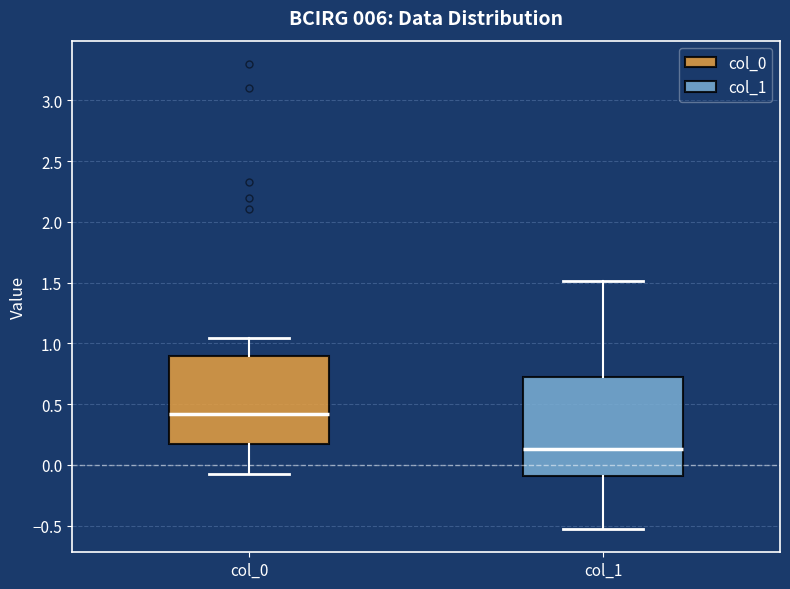

Reading left to right, transcribe this box plot: for each box, give where its median line is, the range the box spans, and where its two whiskers end, as read against the y-axis. The values are not printed on the chart, so give them approximately, as read against the axis.

col_0: median 0.40, box 0.20 to 0.90, whiskers -0.05 to 1.05
col_1: median 0.15, box -0.10 to 0.70, whiskers -0.55 to 1.50